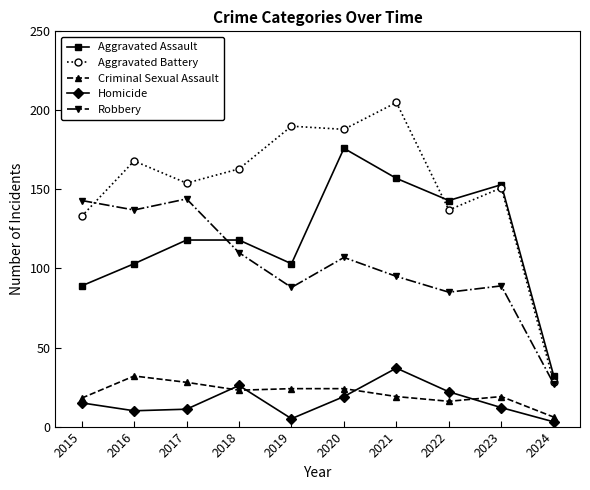

Where is the first local minimum for Robbery?

2016